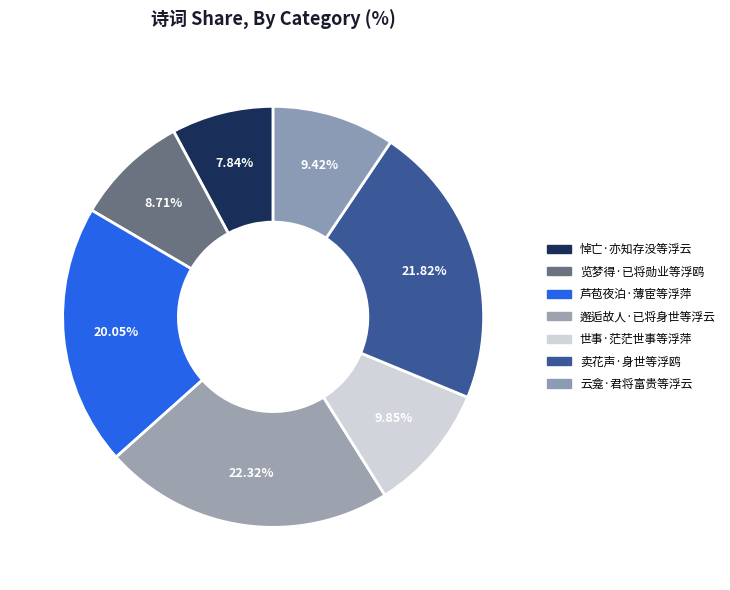

How many segments does this pie chart have?

7